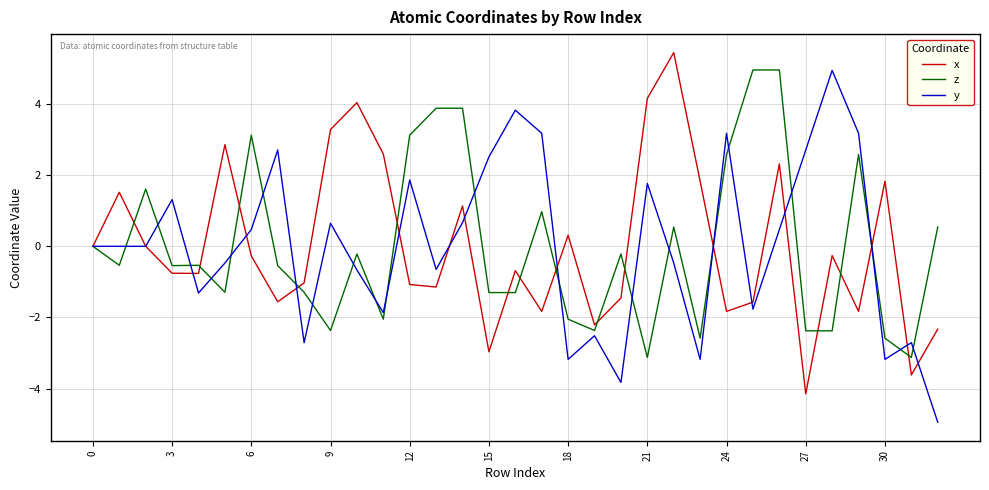

What is the greatest value displayed?

5.4